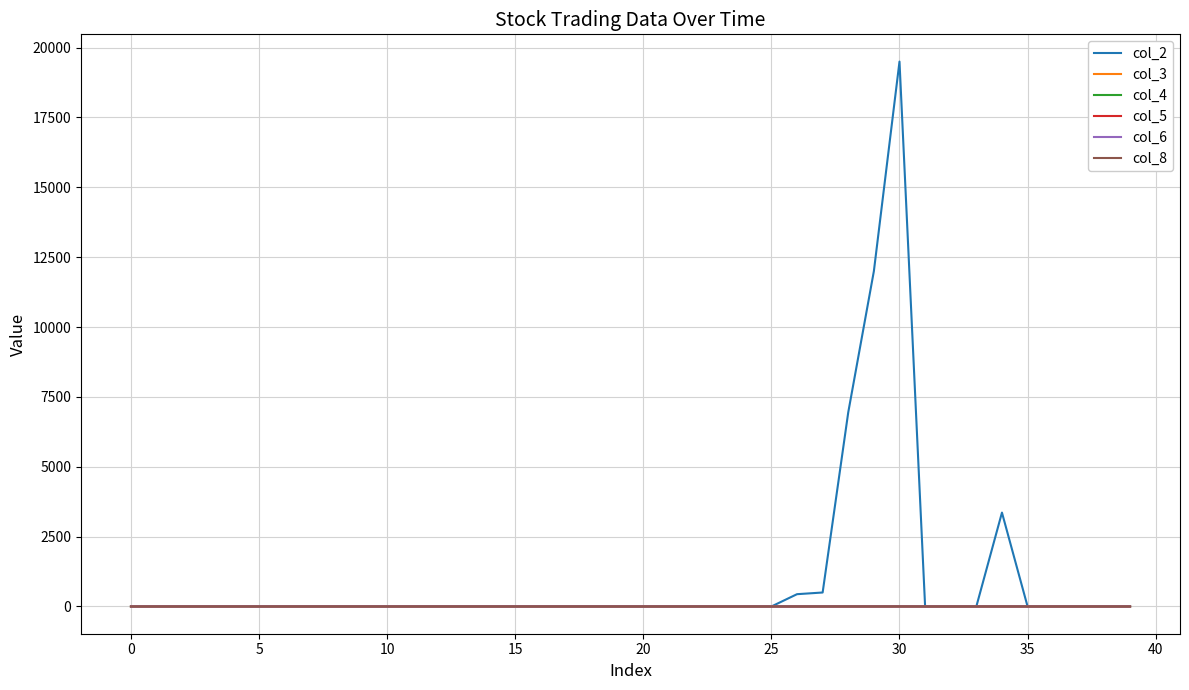

Does the chart display data point markers on the line(s)?

No